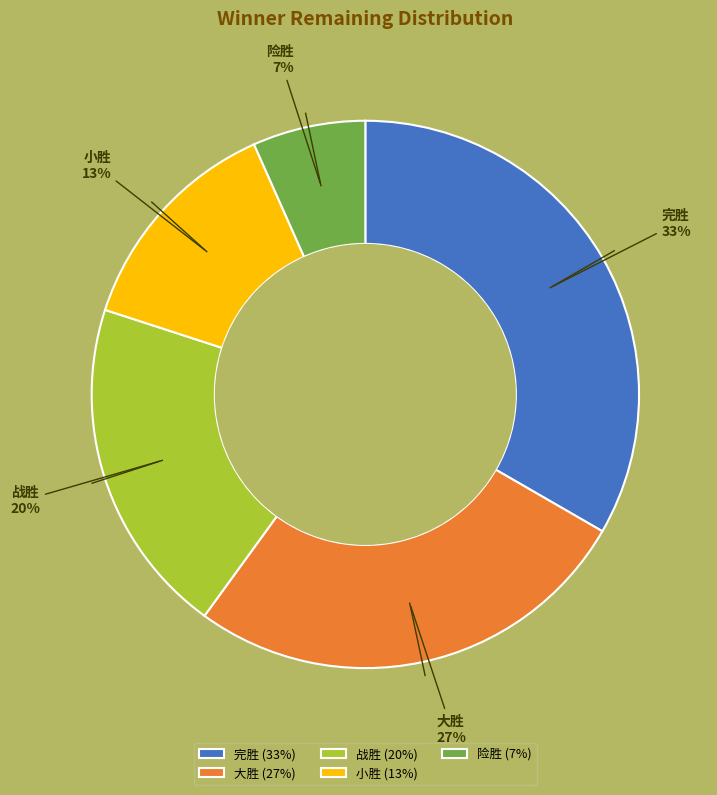

Which slice is the smallest?

险胜